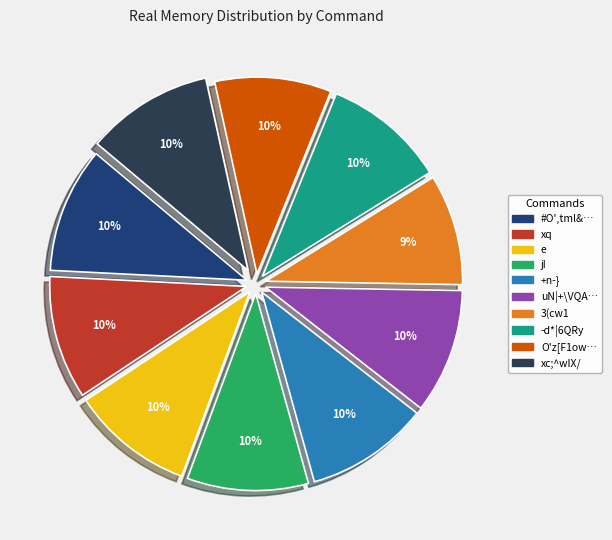

To the nearest percent, what is the average slice percentage?

10%